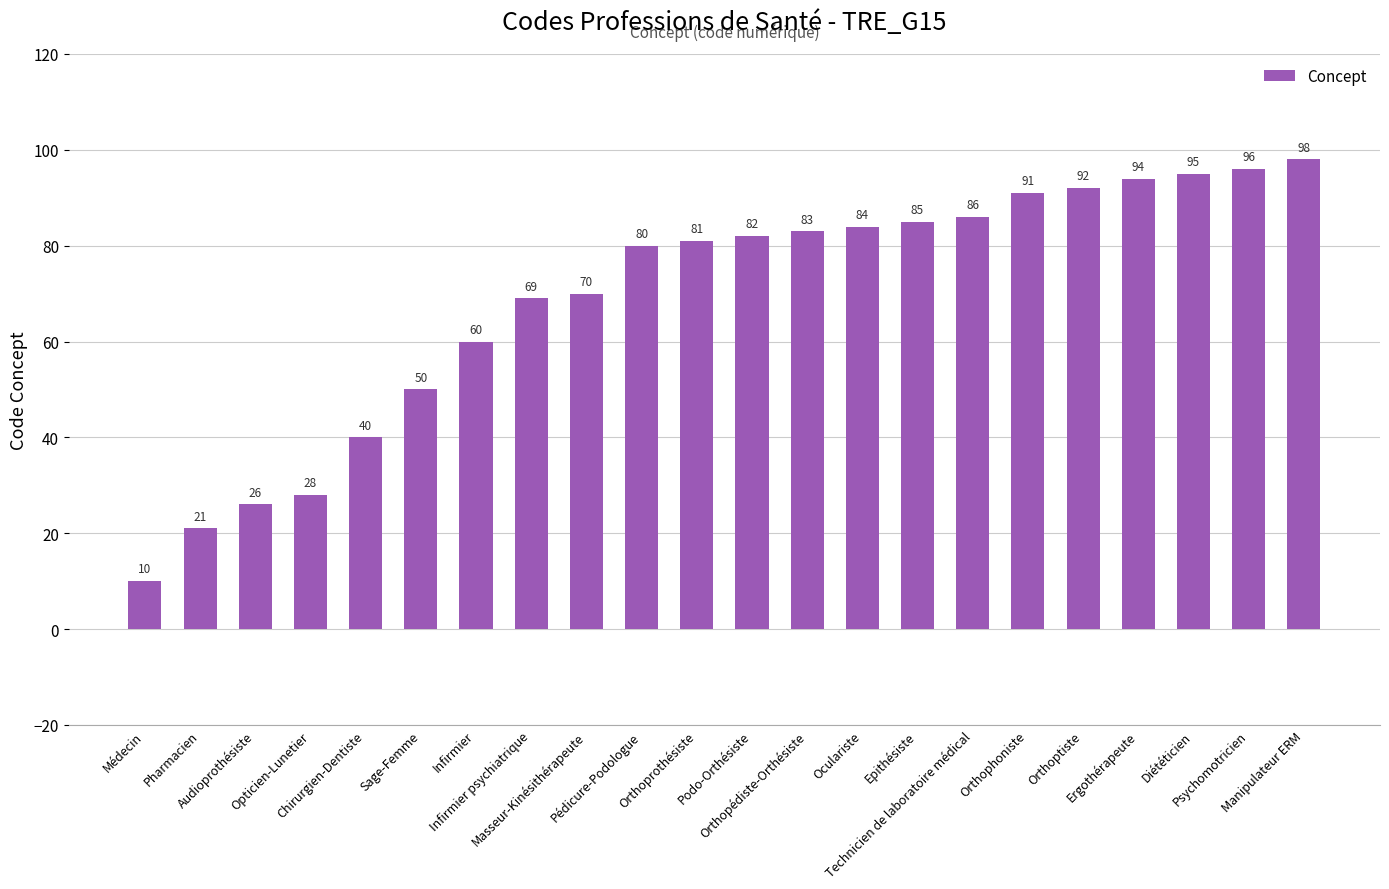

What is the average value?

69